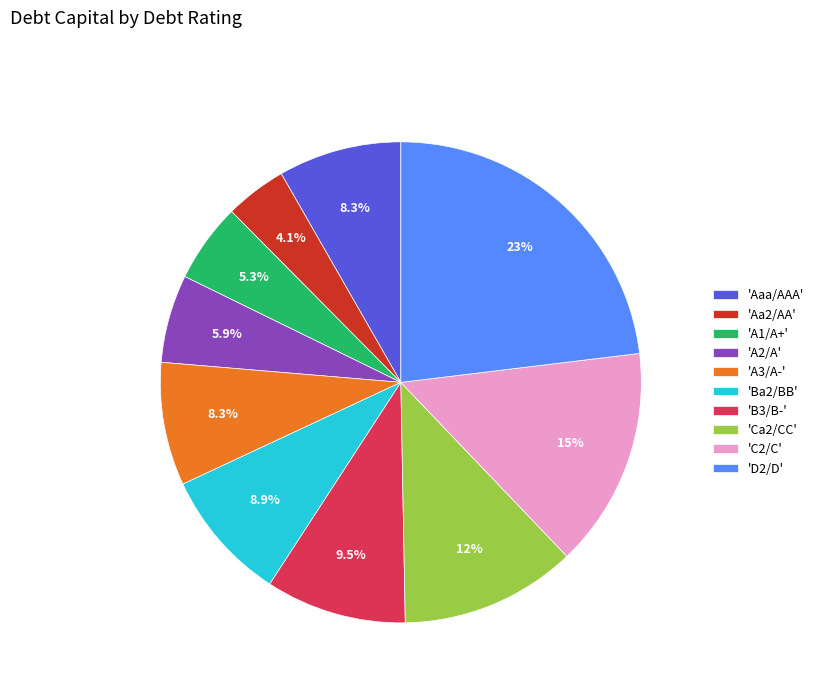

What portion of the pie excludes 'B3/B-'?

90.5%